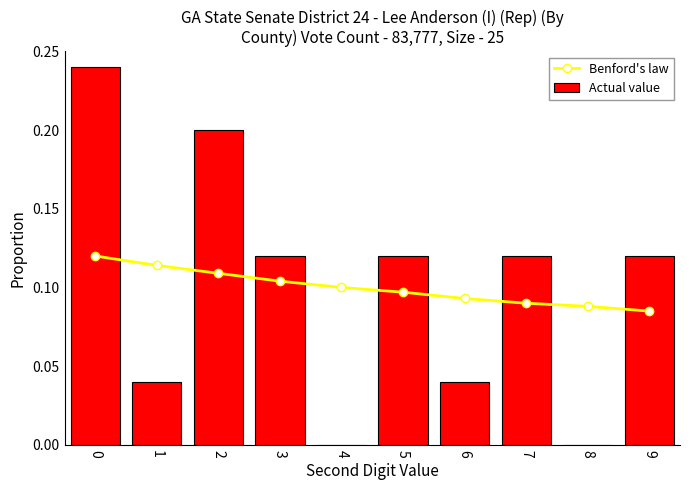

Reading right to left, extract all data points from this chart.

Benford's law: 9=0.1	8=0.1	7=0.1	6=0.1	5=0.1	4=0.1	3=0.1	2=0.1	1=0.1	0=0.1
Actual value: 9=0.1	8=0.0	7=0.1	6=0.0	5=0.1	4=0.0	3=0.1	2=0.2	1=0.0	0=0.2